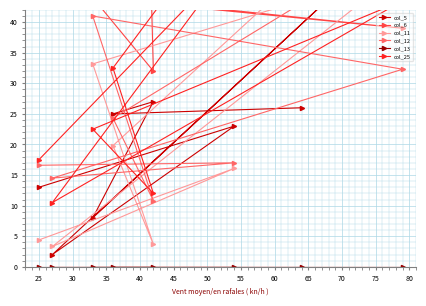

True or false: col_12 and col_13 cross at least once.

False